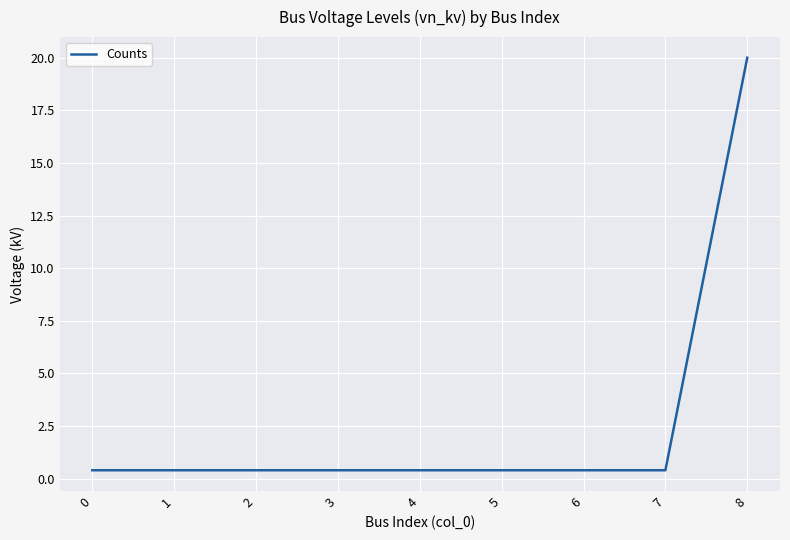

Reading left to right, list all the values displayed in this chart.

0=0.4	1=0.4	2=0.4	3=0.4	4=0.4	5=0.4	6=0.4	7=0.4	8=20.0